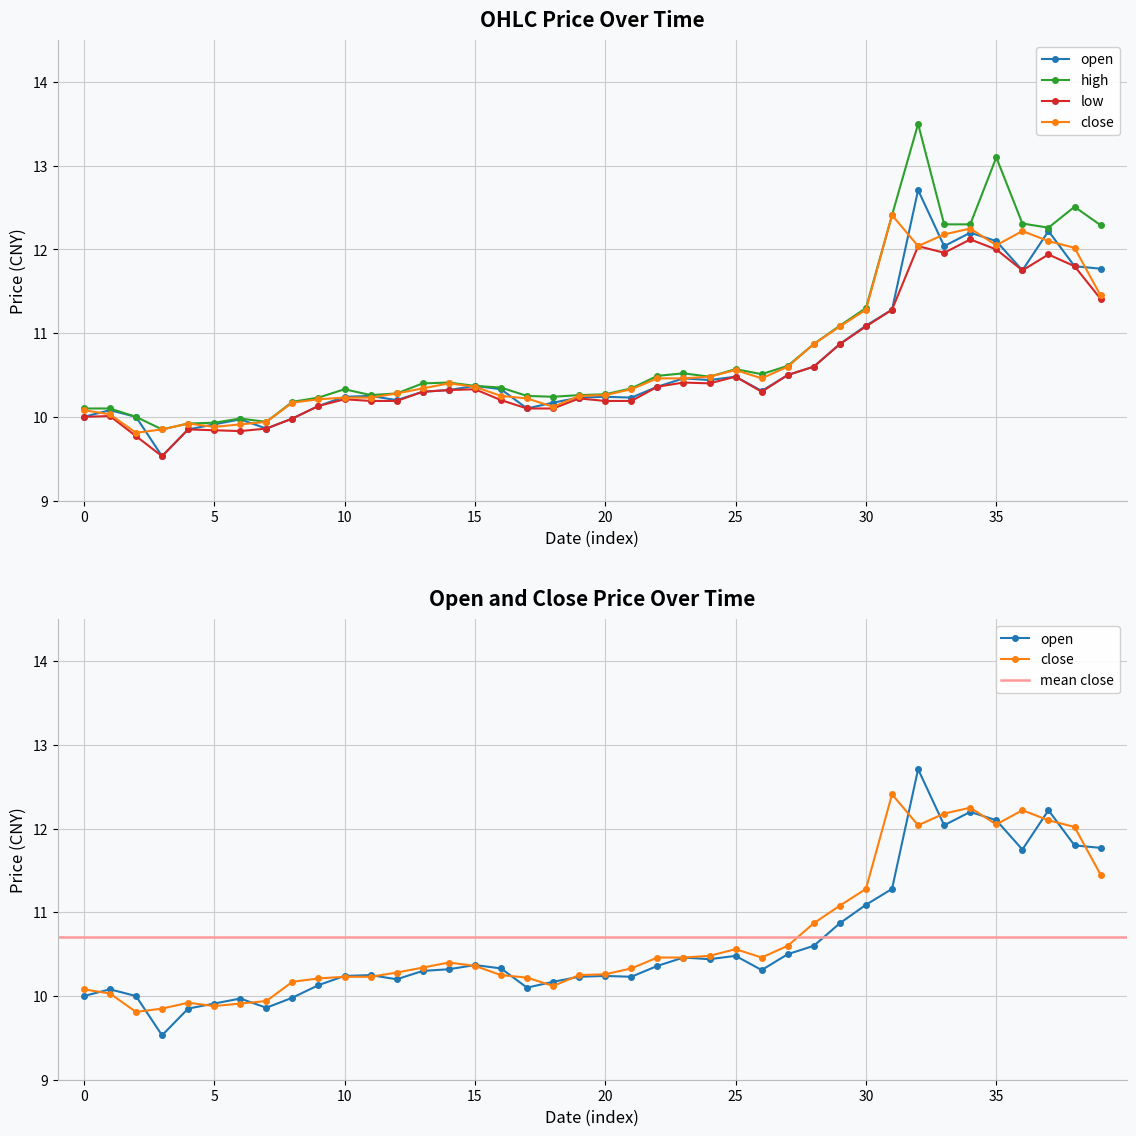

List the series in order of their overall mean, lowest first.

low, open, close, high